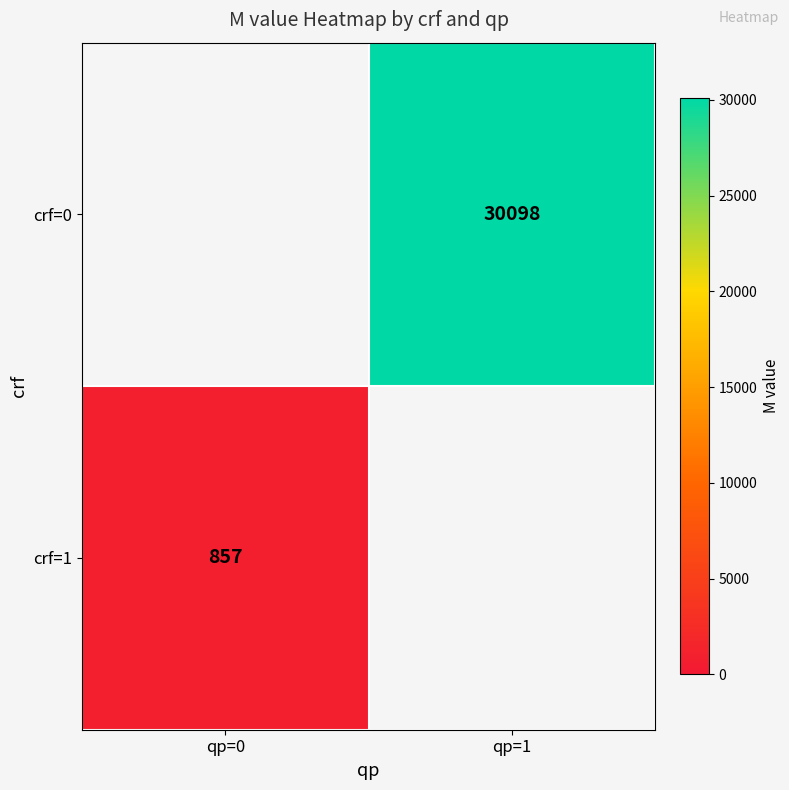

The crf=1 series shows 1358 at qp=0. True or false?

False